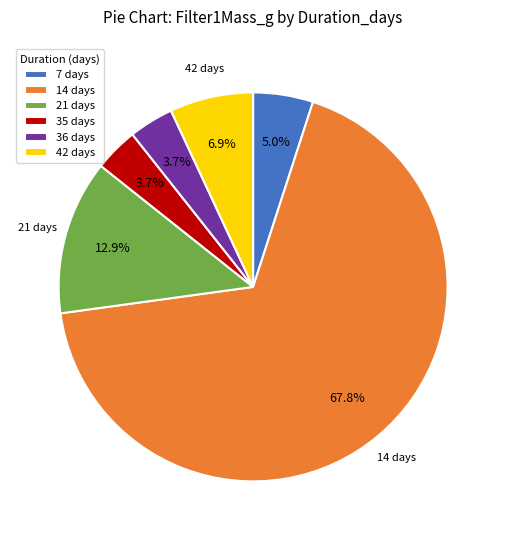

Does any single category account for the majority?

Yes